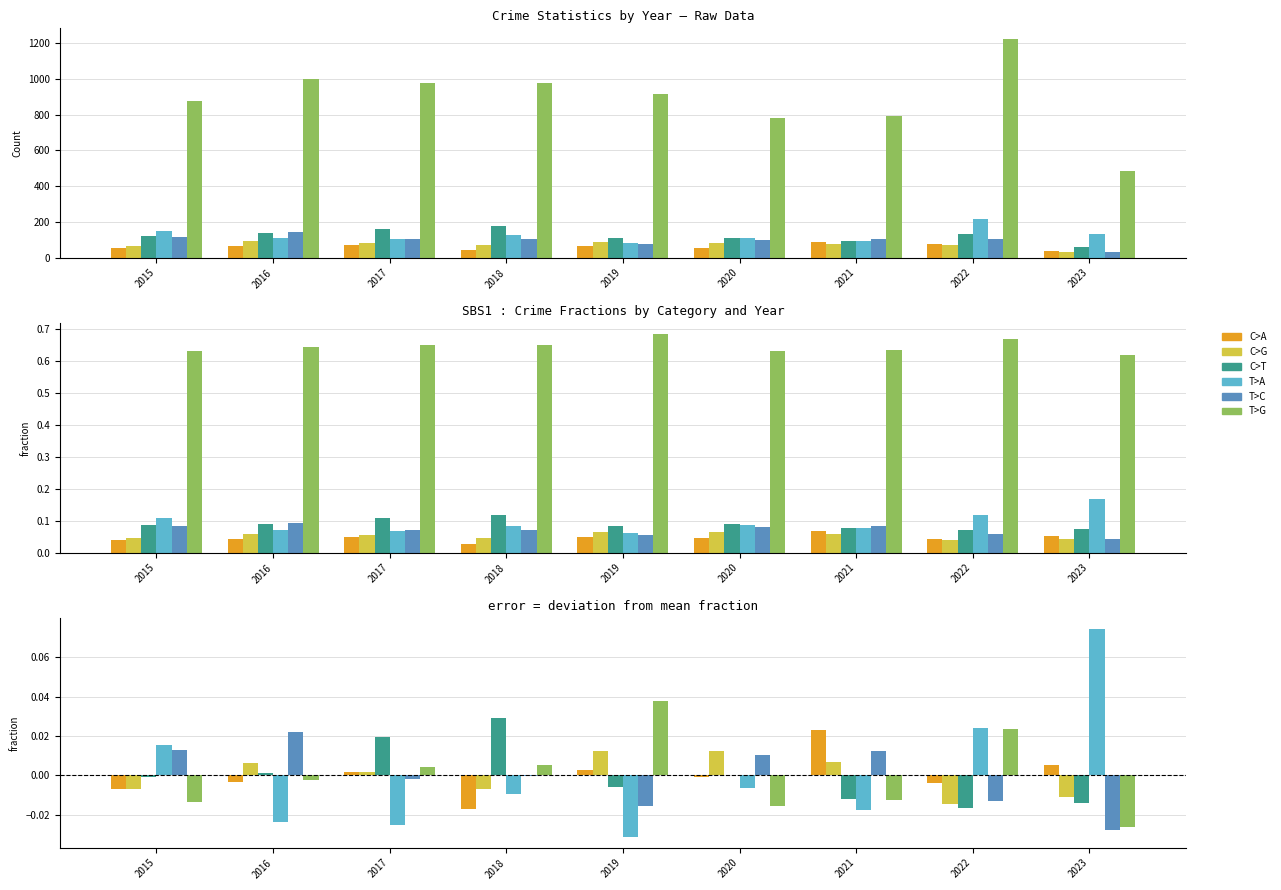

At which category does the chart reach its minimum across all series?

2019